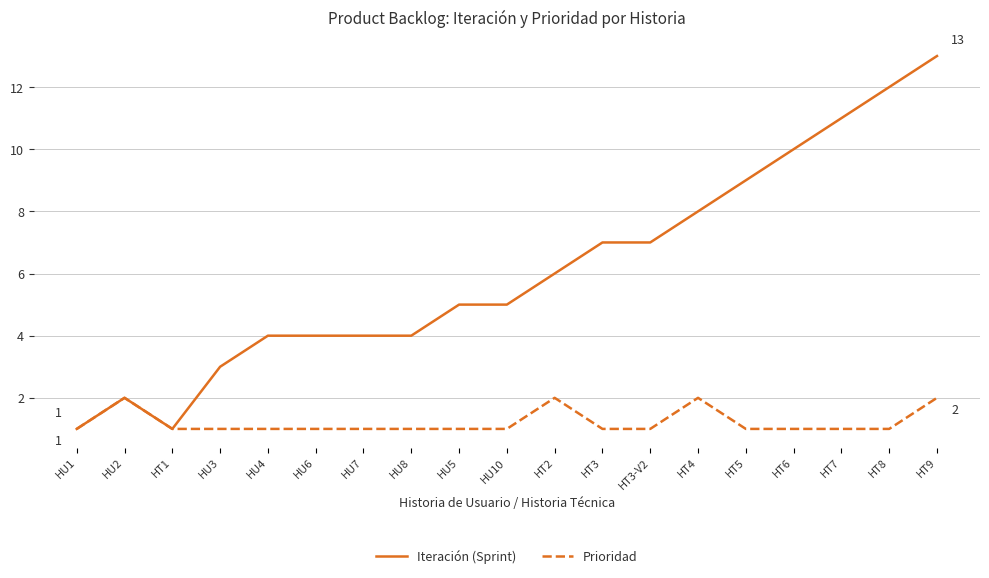

At which category is the sum across all series the highest?

HT9